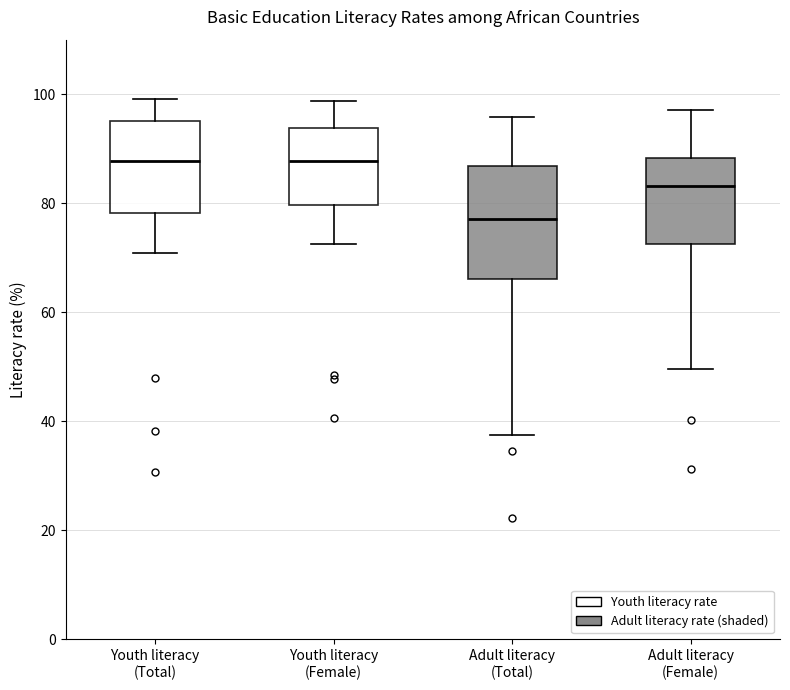

Comparing the boxes themselves (not the whiskers), which one is the tallest?

Adult literacy (Total)